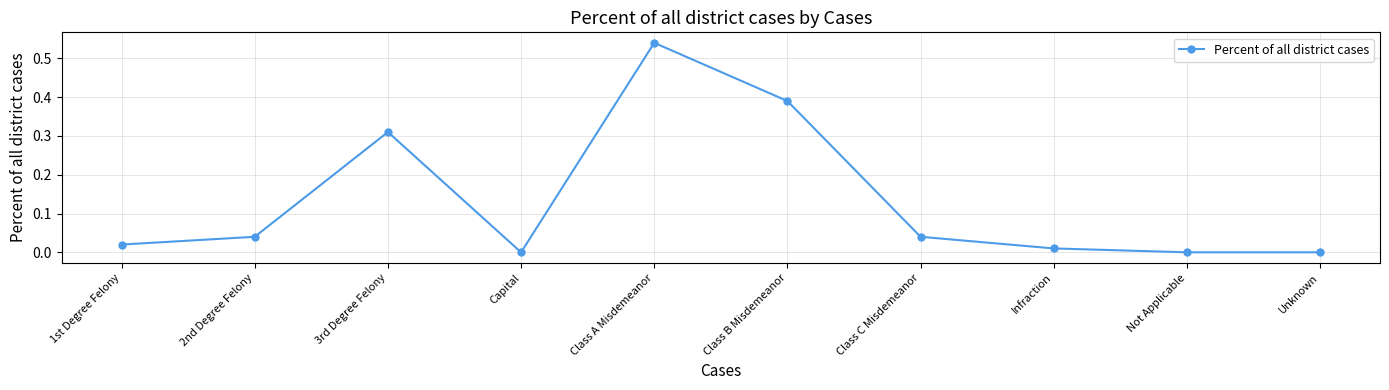

Which category has the highest value across all series?

Class A Misdemeanor